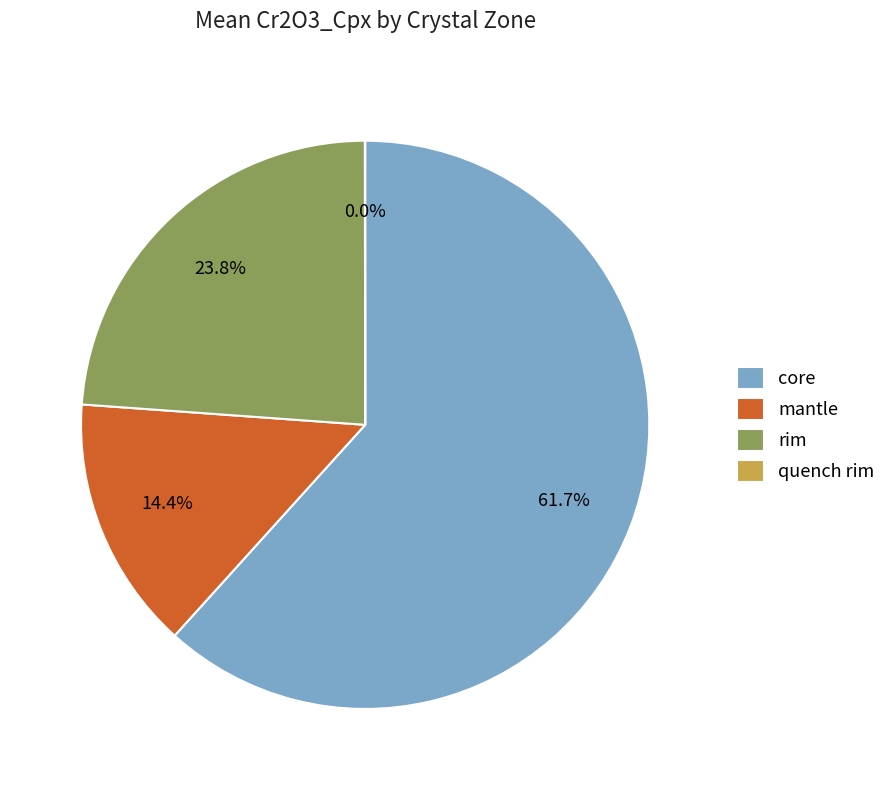

Which slice represents more than half of the pie?

core